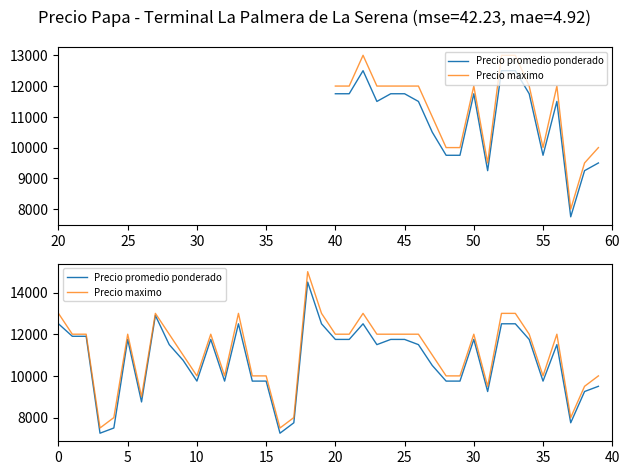

What is the label of the 26th point from the left?

25